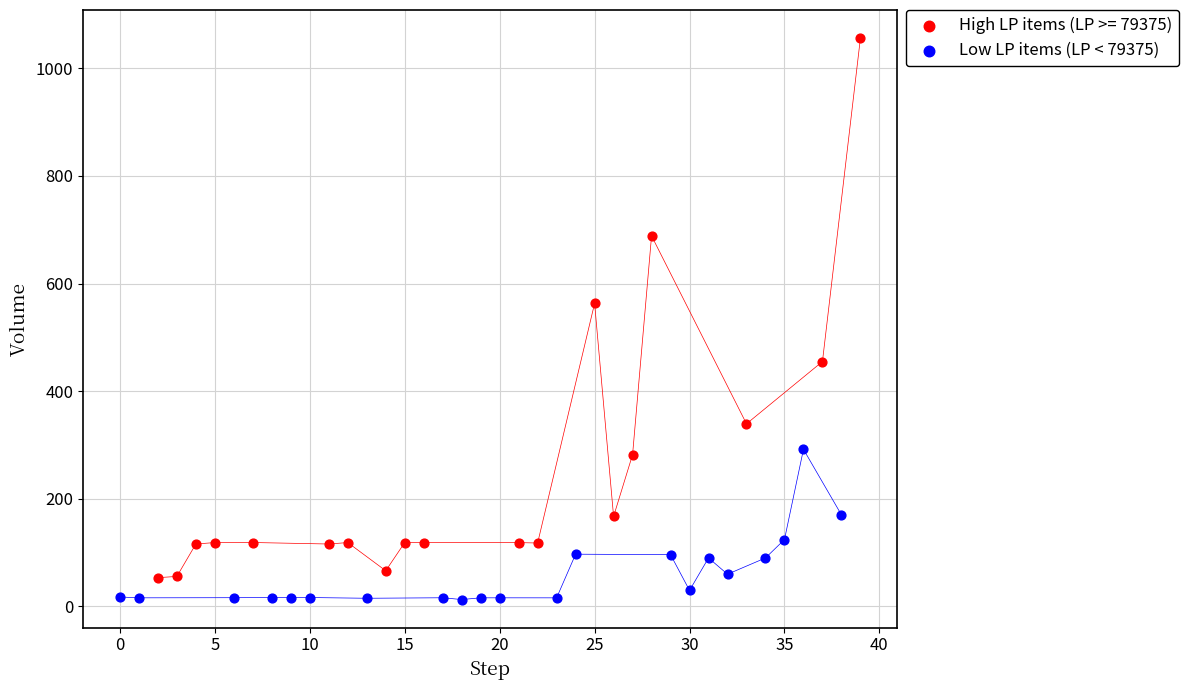

Which series contains the highest Y value?

High LP items (LP >= 79375)